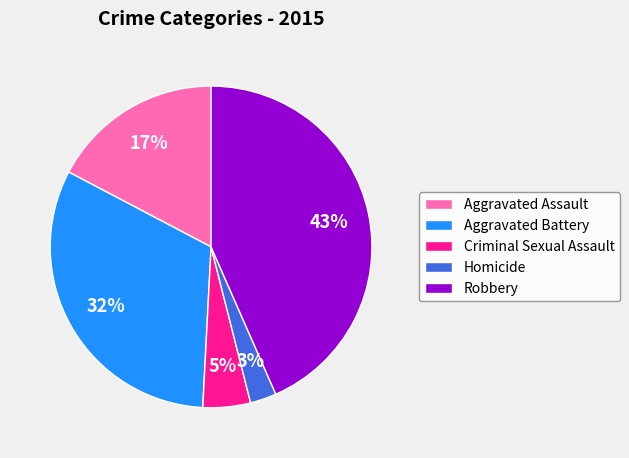

How many segments does this pie chart have?

5